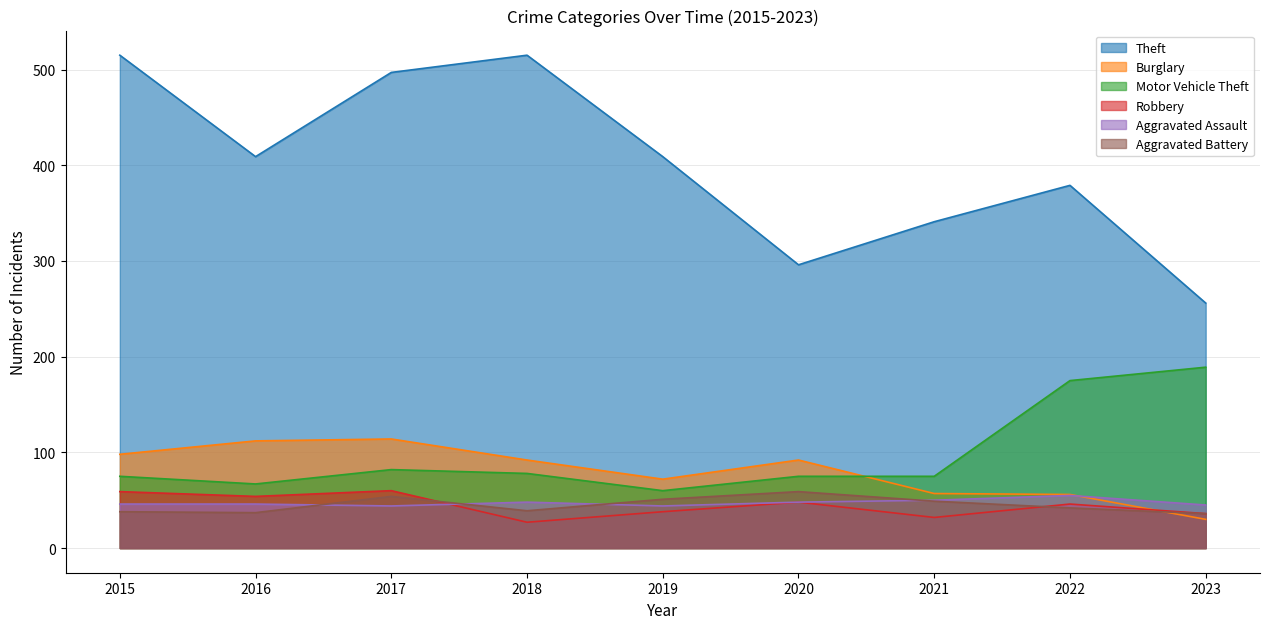

True or false: Theft and Robbery cross at least once.

False